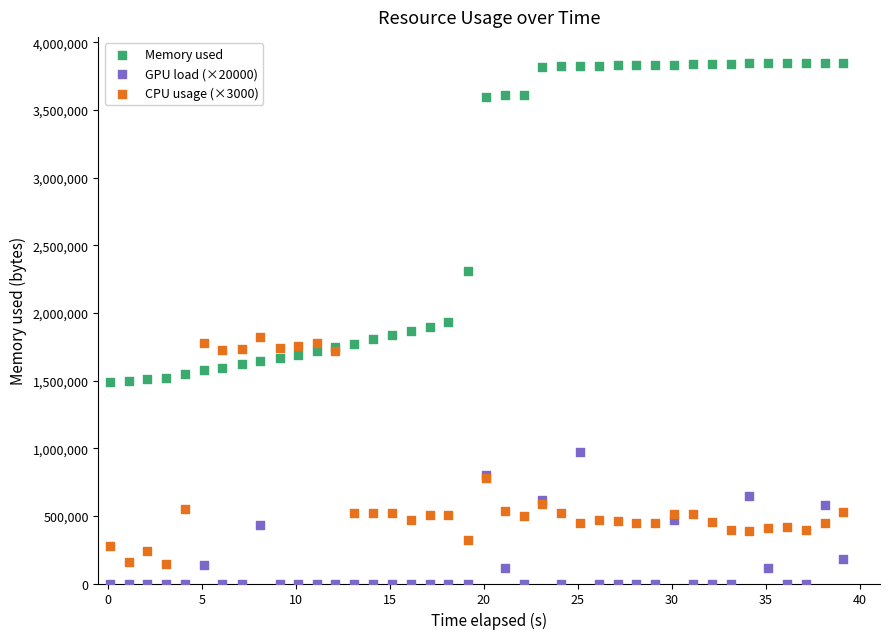

In the Memory used series, what Y value is closest to 2669084?

2307796.0